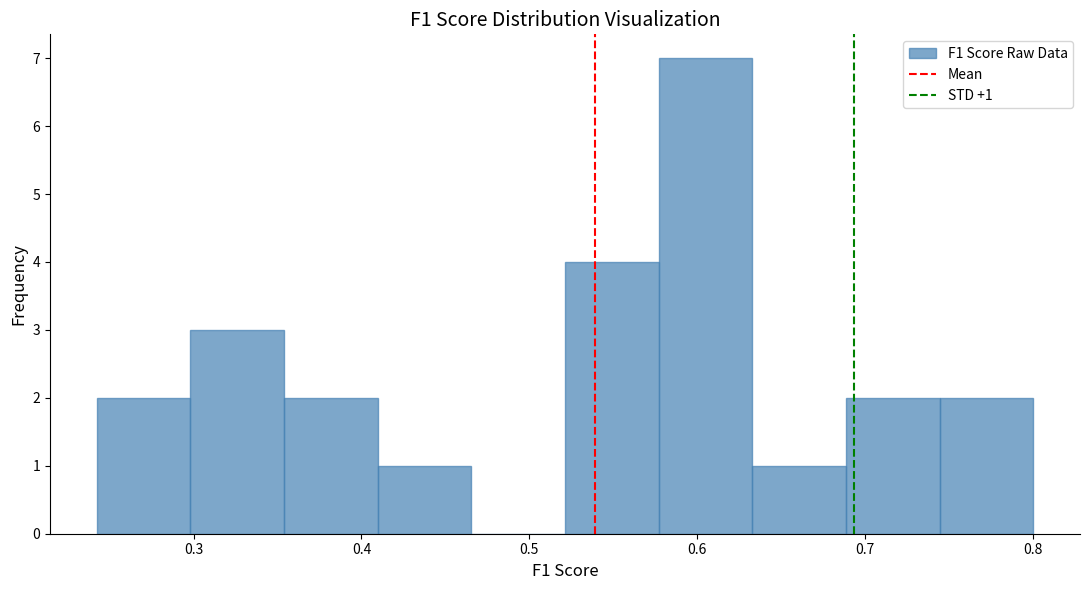

Over which range of the x-axis is the bar tallest?

0.58 to 0.63